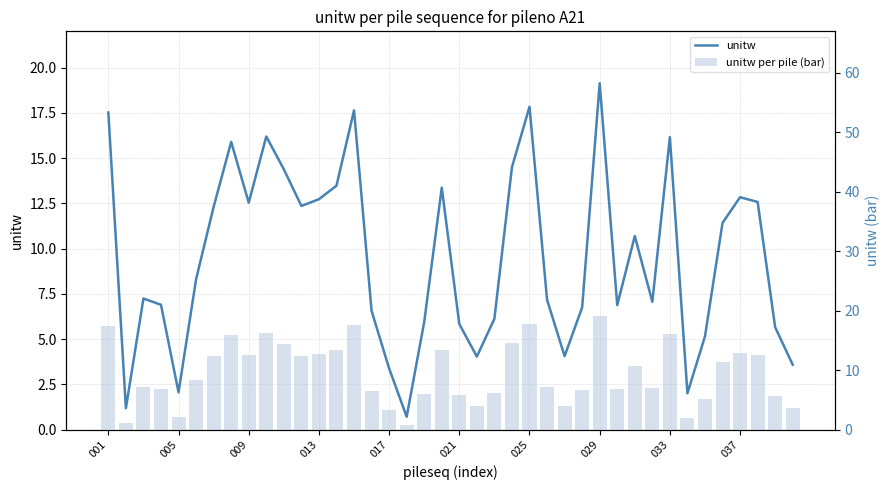

How many groups of bars are there?

40